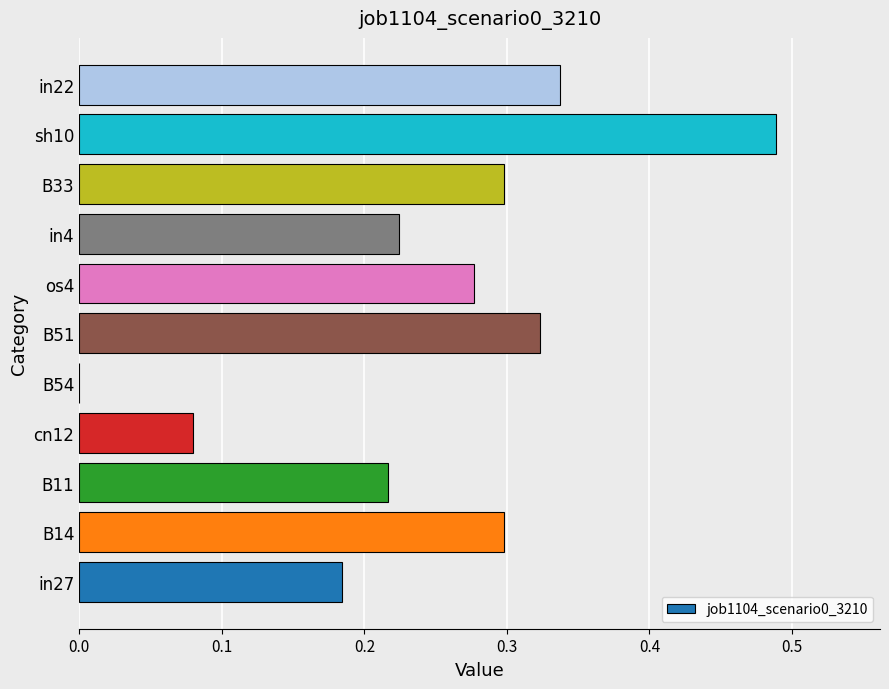

How many distinct data groups are displayed?

1